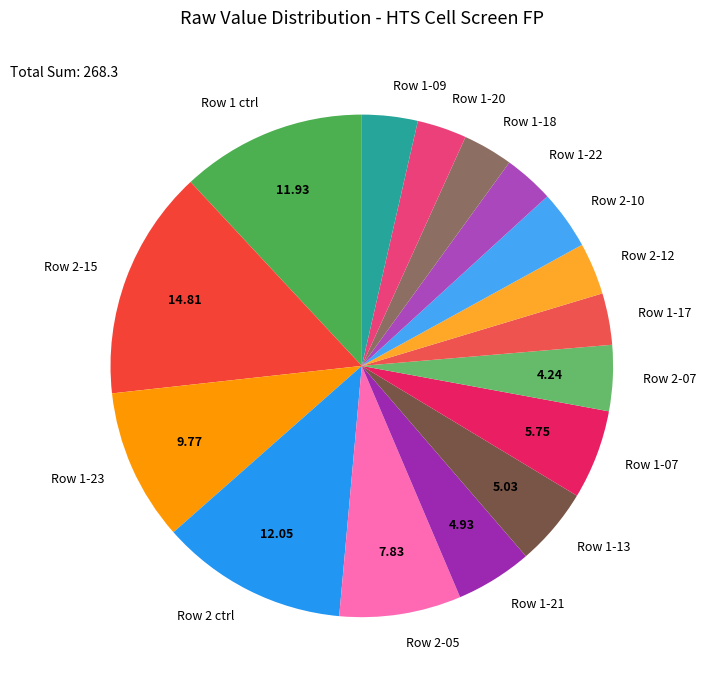

Does Row 1-09 account for over 50% of the chart?

No